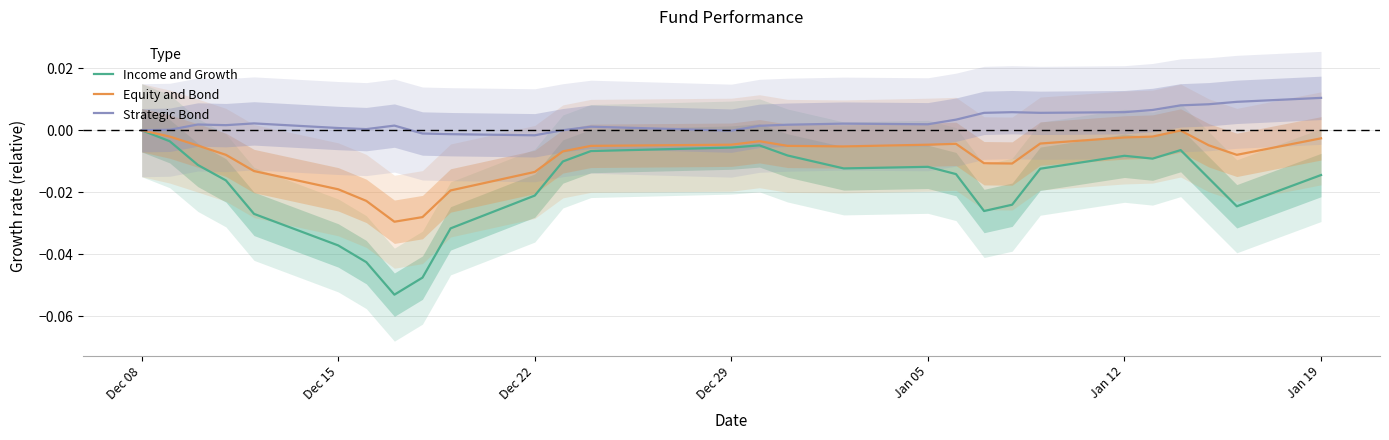

True or false: Strategic Bond and Income and Growth intersect in this chart.

False